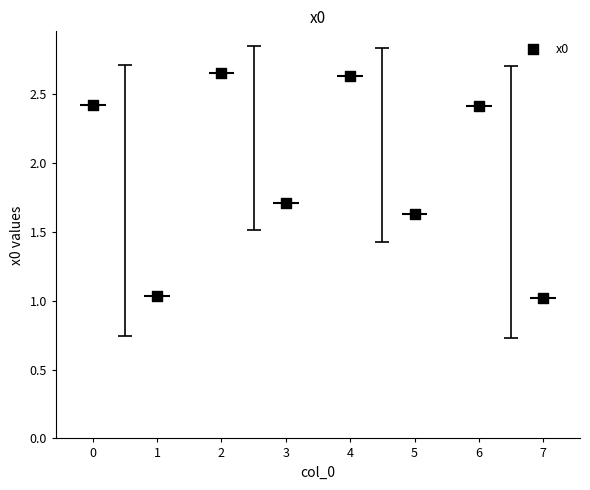

What is the change in value from 5 to 6?

+0.8